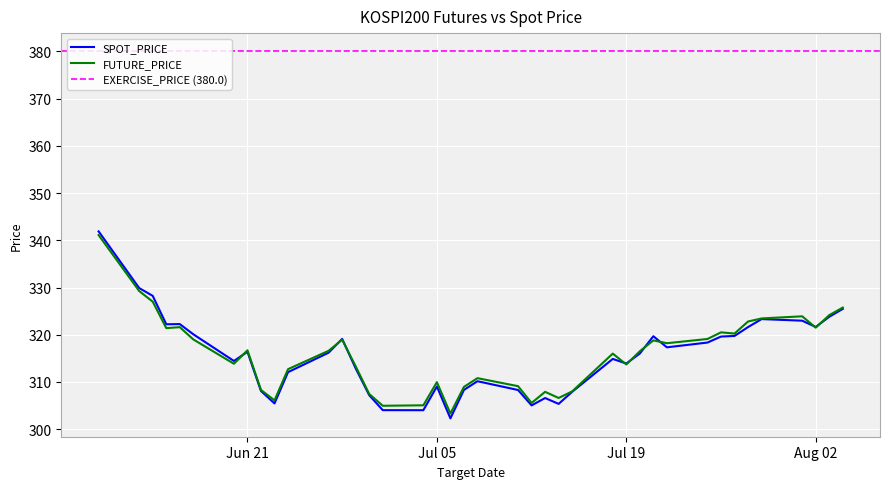

Reading left to right, extract all data points from this chart.

SPOT_PRICE: 341.9	329.9	328.2	322.2	322.2	320.1	314.4	316.4	308.1	305.4	312.1	316.2	319.1	312.9	307.2	304.0	304.0	309.0	302.3	308.3	310.1	308.3	305.0	306.6	305.4	307.9	314.9	313.9	316.0	319.7	317.3	318.3	319.6	319.7	321.6	323.3	323.0	321.6	323.8	325.5
FUTURE_PRICE: 341.1	329.2	327.0	321.4	321.6	319.0	313.9	316.7	308.3	306.1	312.7	316.6	318.9	313.3	307.4	304.9	305.1	309.9	303.3	308.9	310.8	309.1	305.6	307.9	306.6	308.0	316.0	313.7	316.5	318.8	318.2	319.1	320.5	320.2	322.8	323.4	323.9	321.5	324.1	325.8